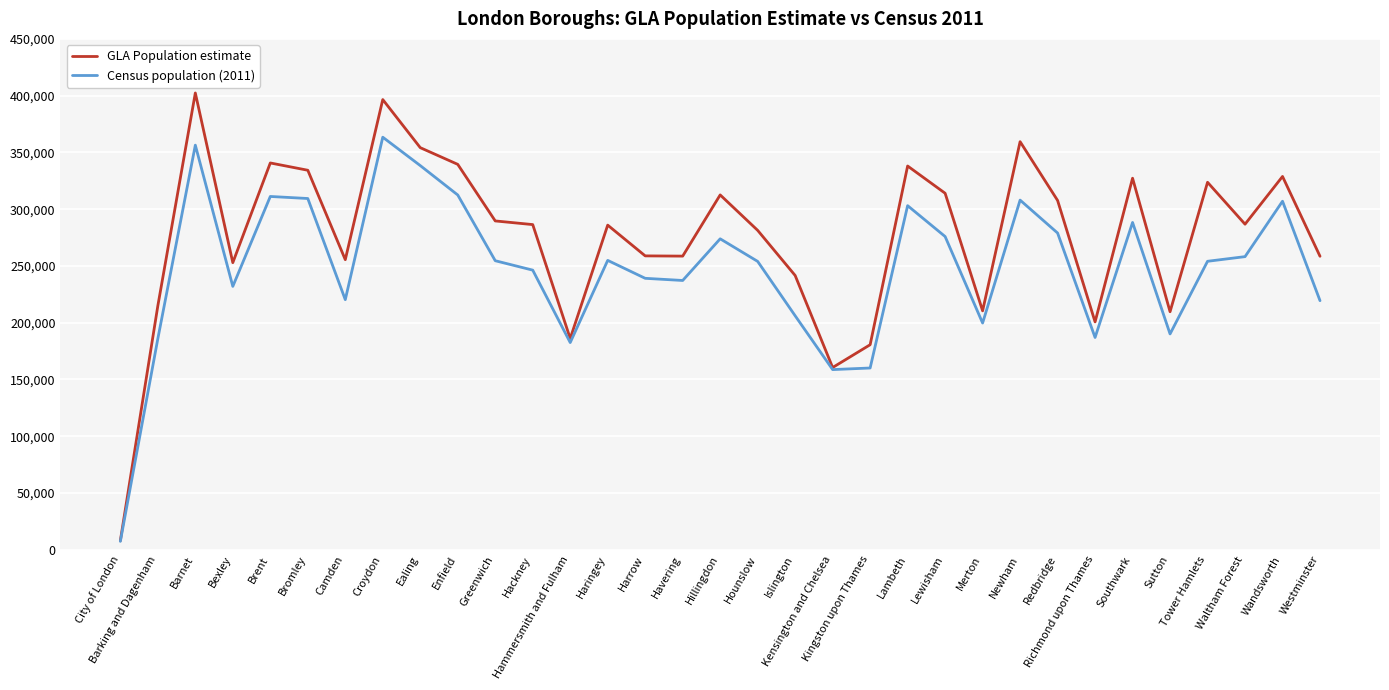

Which series has the largest total across all categories?

GLA Population estimate